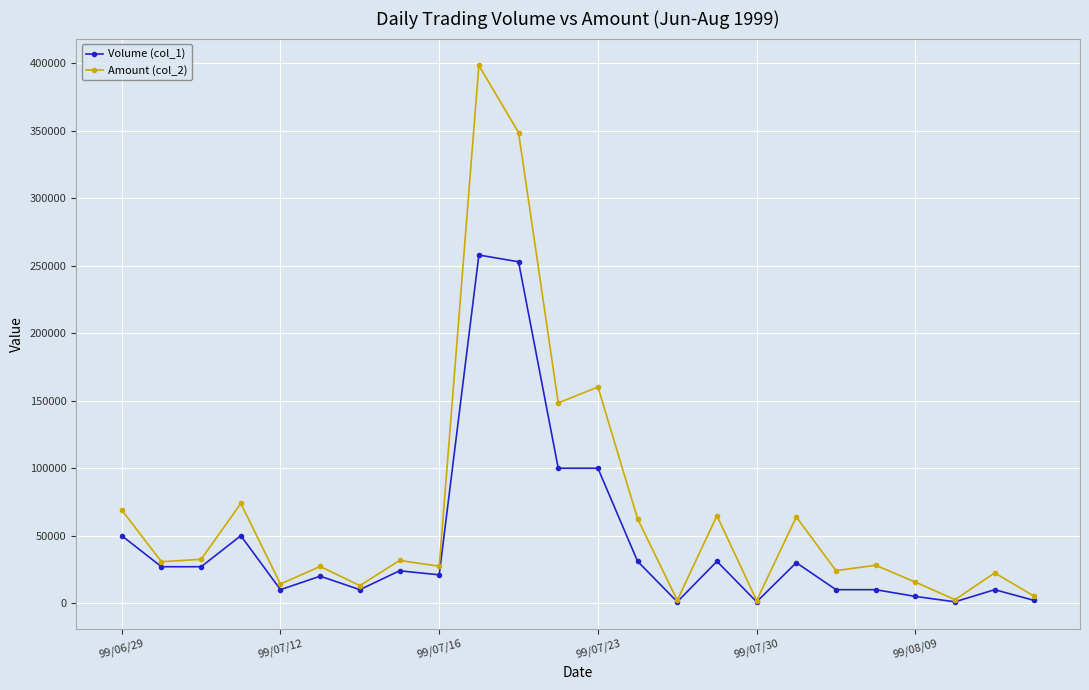

List the series in order of their overall mean, highest first.

Amount (col_2), Volume (col_1)